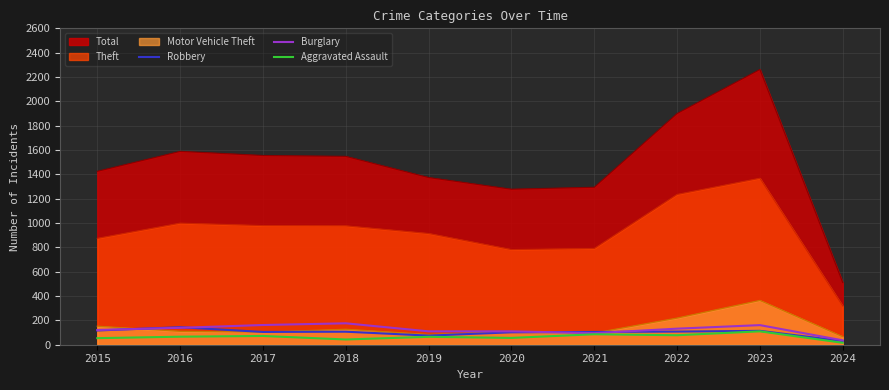

In Robbery, how many points are higher than both neighbors (excluding endpoints)?

3